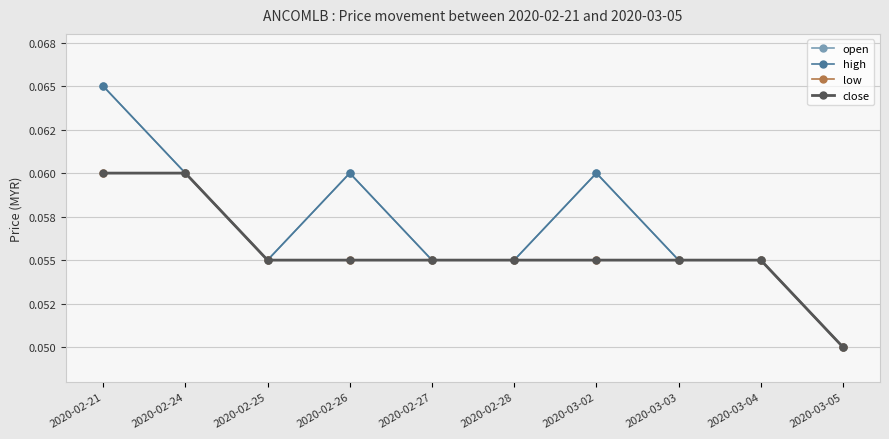

What is the sum of all high values?

0.6